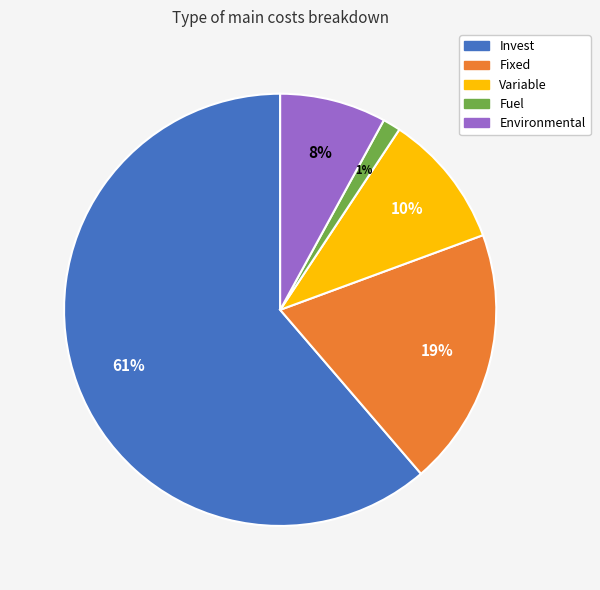

True or false: Fixed accounts for 6% of the total.

False